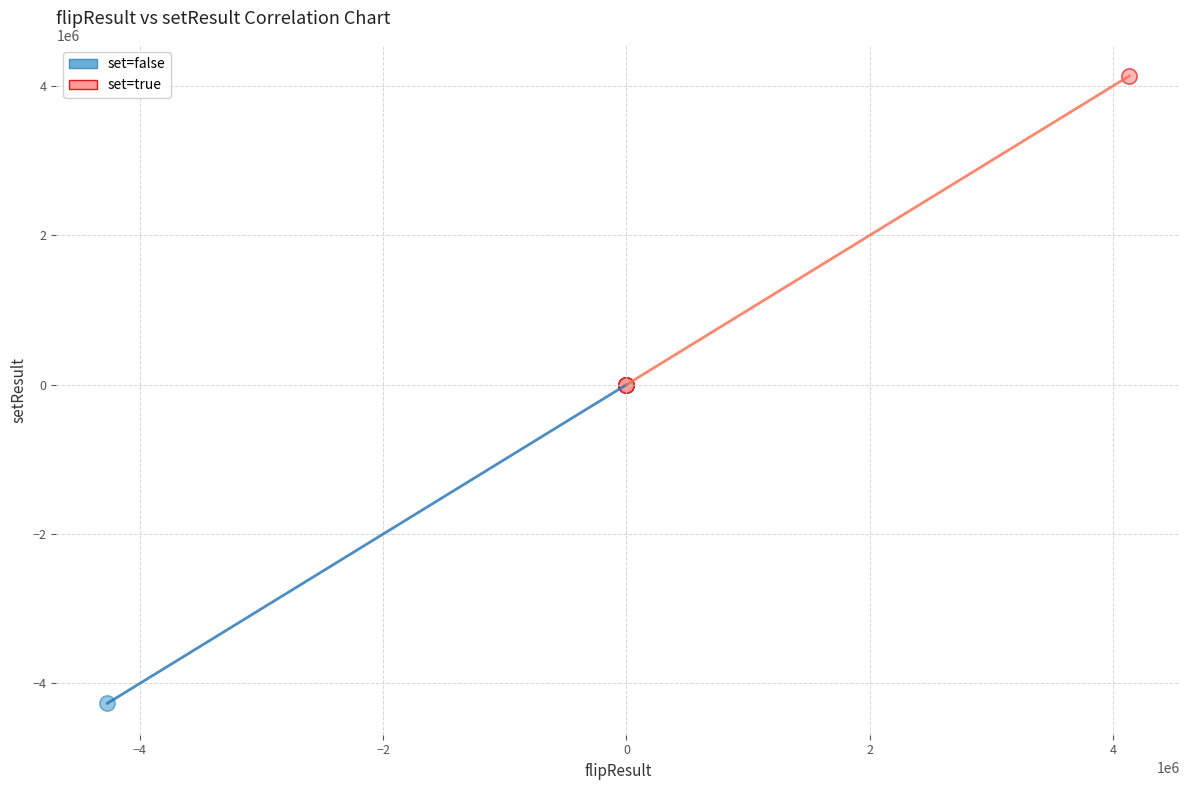

Which series has the largest Y range (max minus min)?

set=false